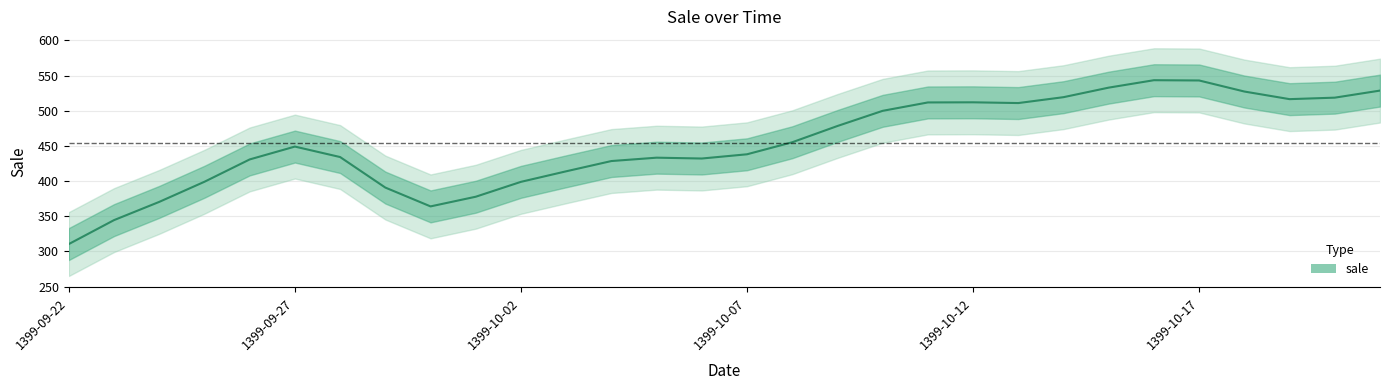

Approximately how many times larger is the value at 1399-10-08 compared to 1399-10-05?

1.1